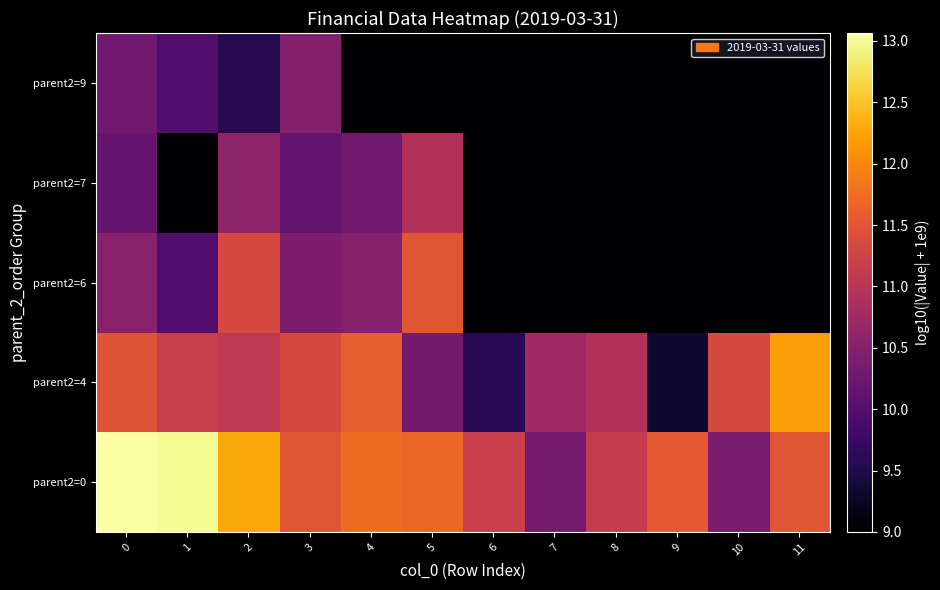

Reading left to right, list all the values displayed in this chart.

parent2=0: 0=13.1	1=13.0	2=12.3	3=11.5	4=11.7	5=11.7	6=11.2	7=10.3	8=11.1	9=11.5	10=10.4	11=11.5
parent2=4: 0=11.5	1=11.2	2=11.1	3=11.3	4=11.6	5=10.3	6=9.6	7=10.8	8=10.9	9=9.3	10=11.3	11=12.2
parent2=6: 0=10.5	1=10.0	2=11.3	3=10.4	4=10.5	5=11.5	6=9.0	7=9.0	8=9.0	9=9.0	10=9.0	11=9.0
parent2=7: 0=10.2	1=9.0	2=10.6	3=10.1	4=10.3	5=10.9	6=9.0	7=9.0	8=9.0	9=9.0	10=9.0	11=9.0
parent2=9: 0=10.3	1=10.0	2=9.6	3=10.5	4=9.0	5=9.0	6=9.0	7=9.0	8=9.0	9=9.0	10=9.0	11=9.0